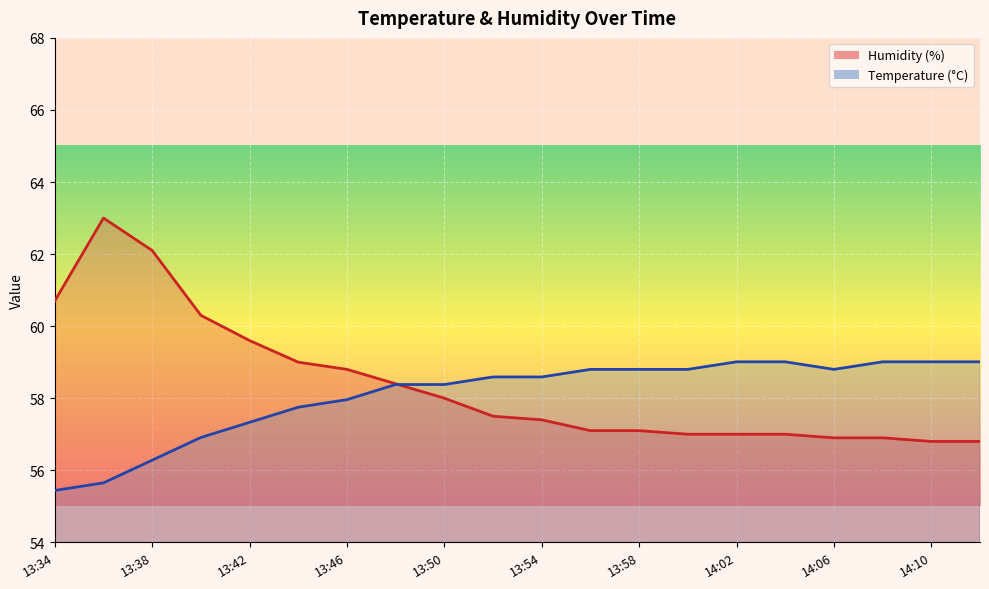

What is the label of the 2nd point from the left?

13:36